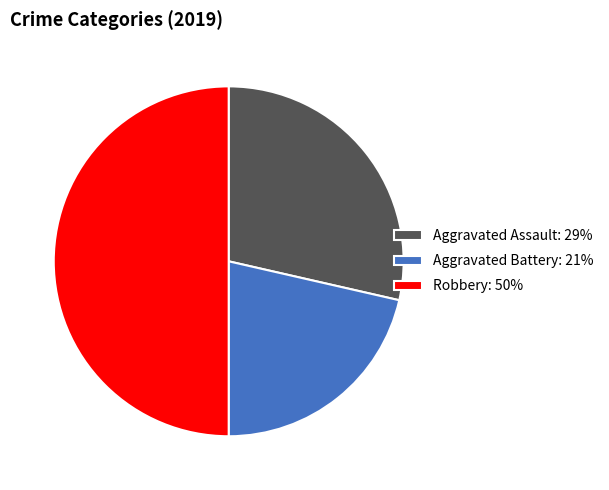

The Aggravated Battery: 21% slice represents 21% of the pie. True or false?

True